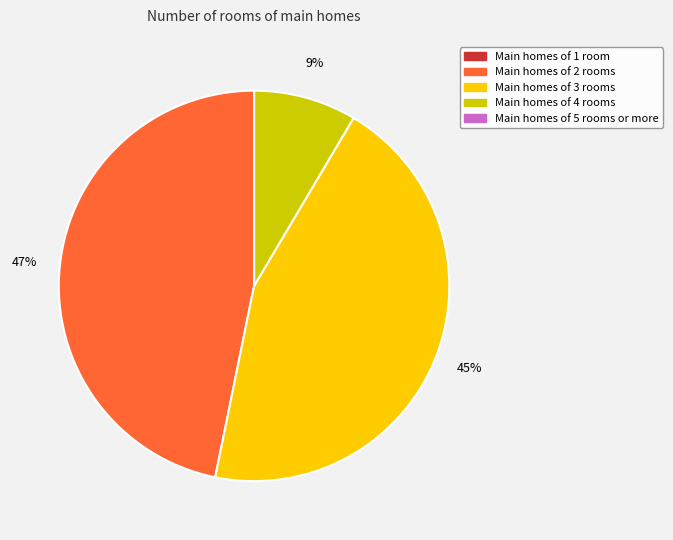

Is there a majority slice in this chart?

No